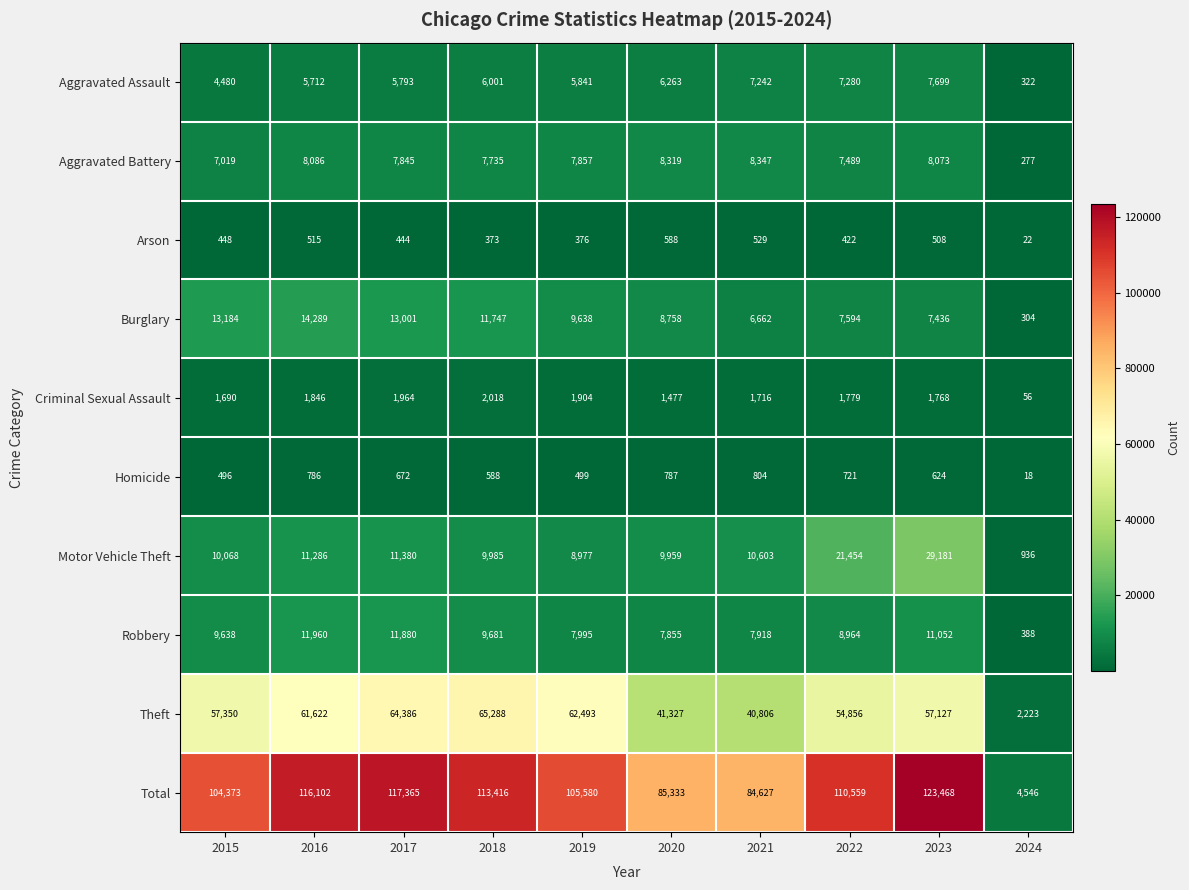

Which category has the lowest value across all series?

2024